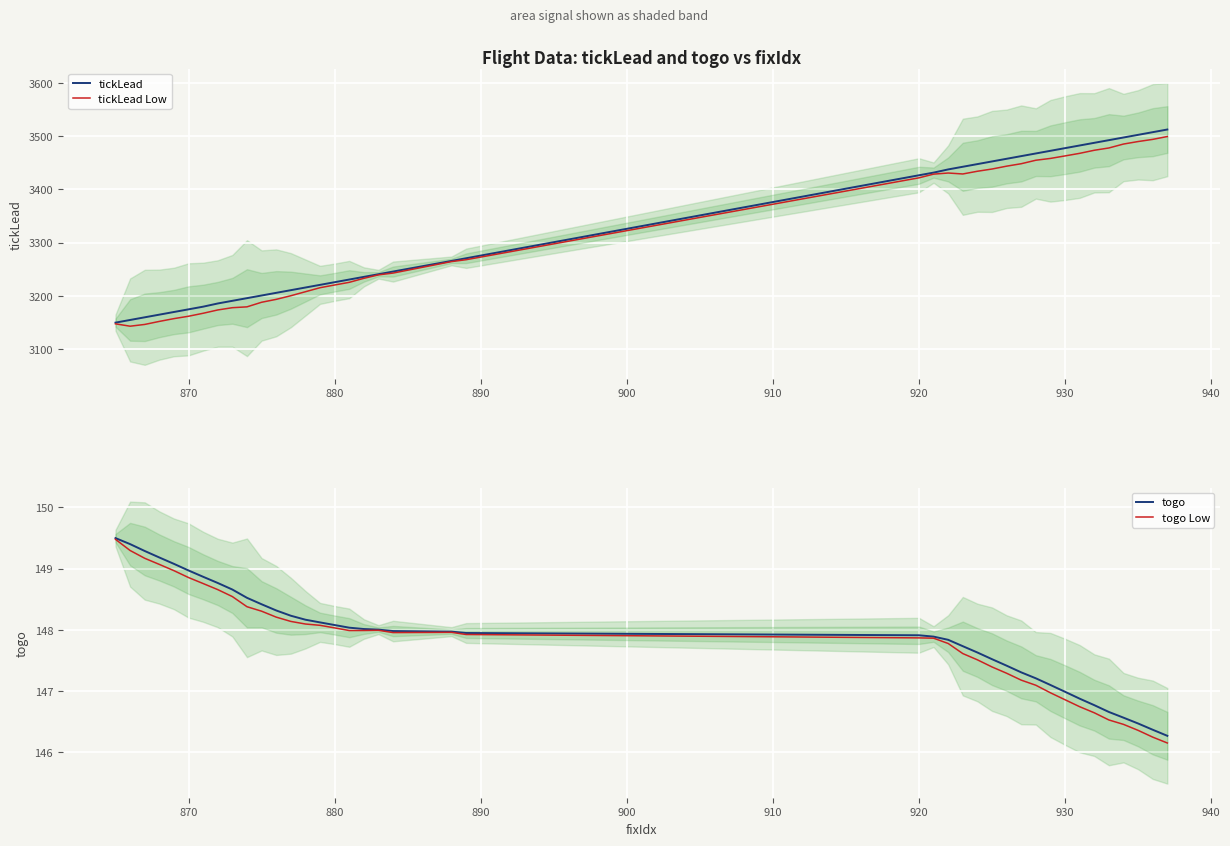

Which series has the largest total across all categories?

tickLead